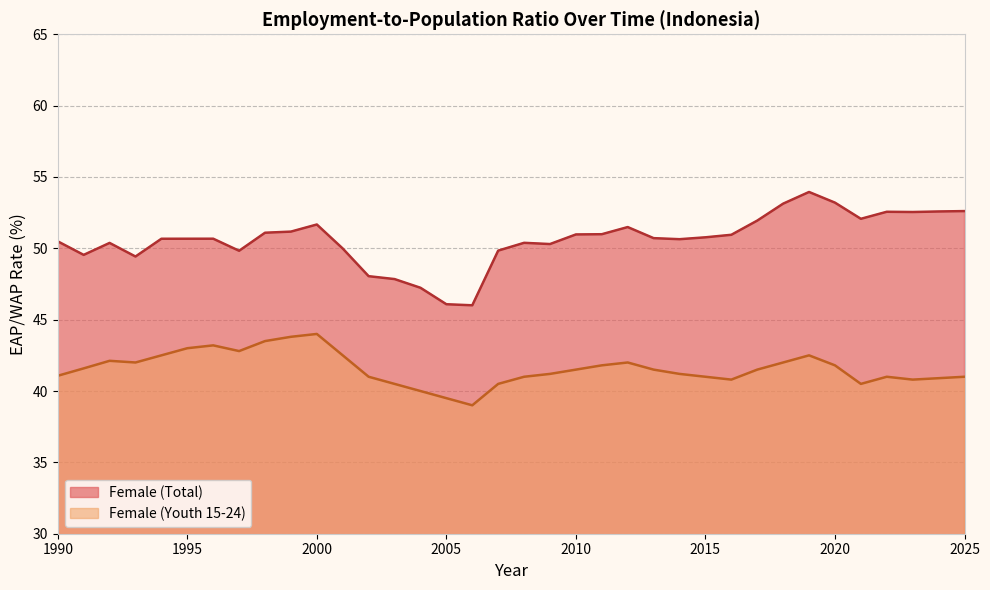

Which series has the largest total across all categories?

Female (Total)